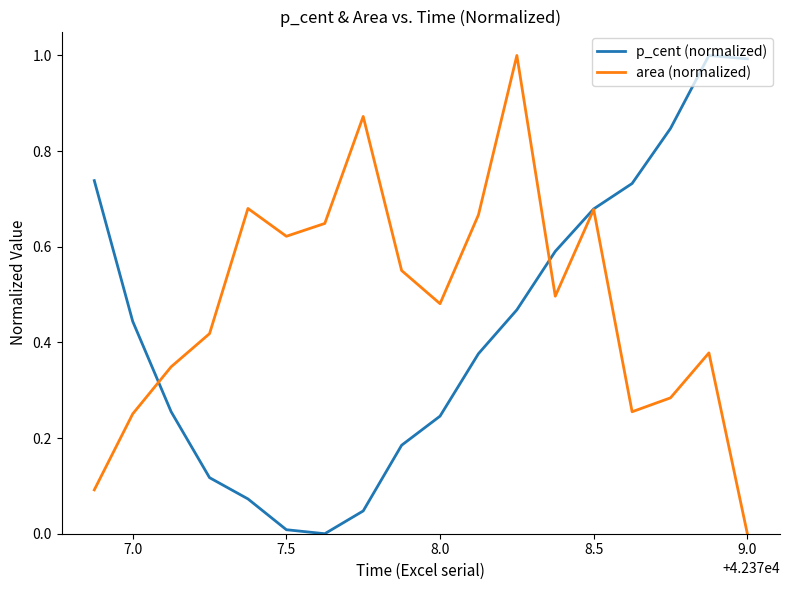

What is the highest value of the p_cent (normalized) series?

1.0